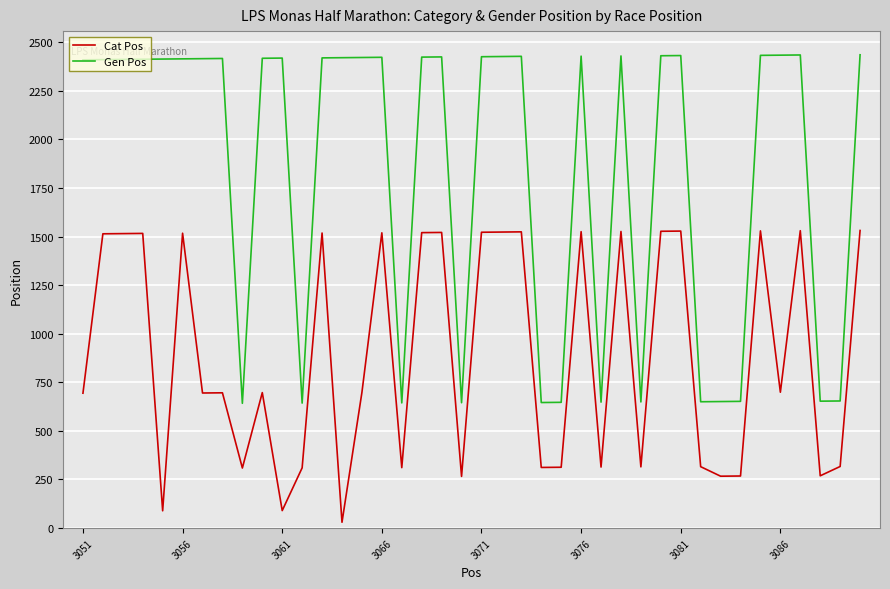

Which series has the largest range (max minus min)?

Gen Pos